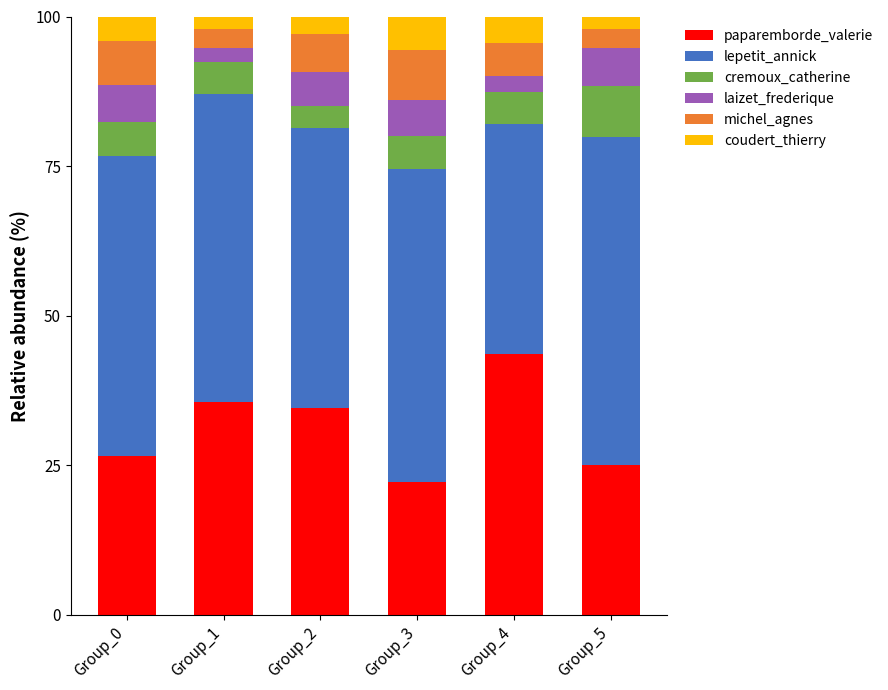

Are the bars grouped side by side (vs. stacked)?

No